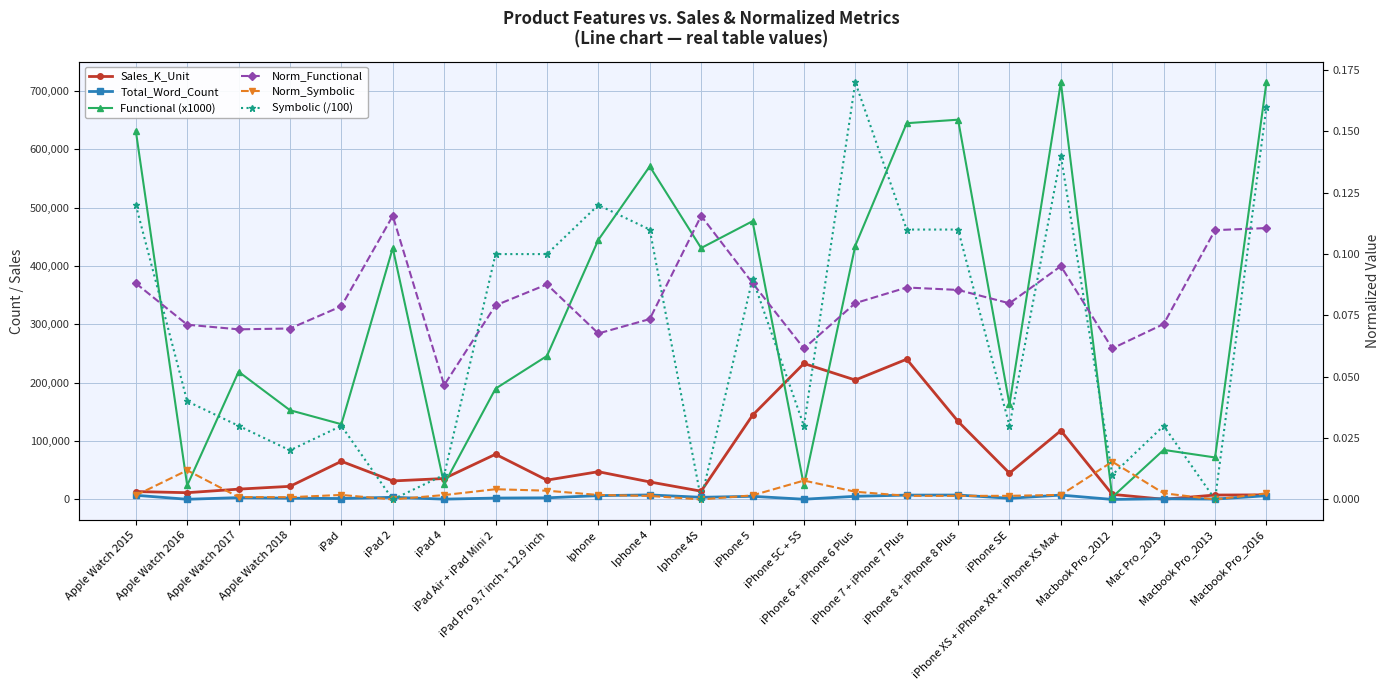

What is the highest value of the Total_Word_Count series?

7768.0